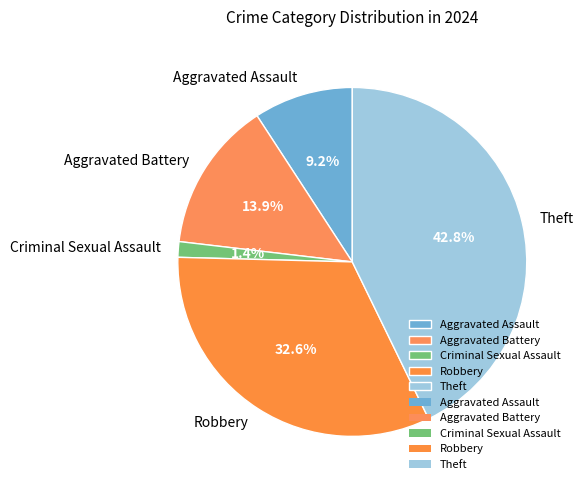

Which slice is the largest?

Theft